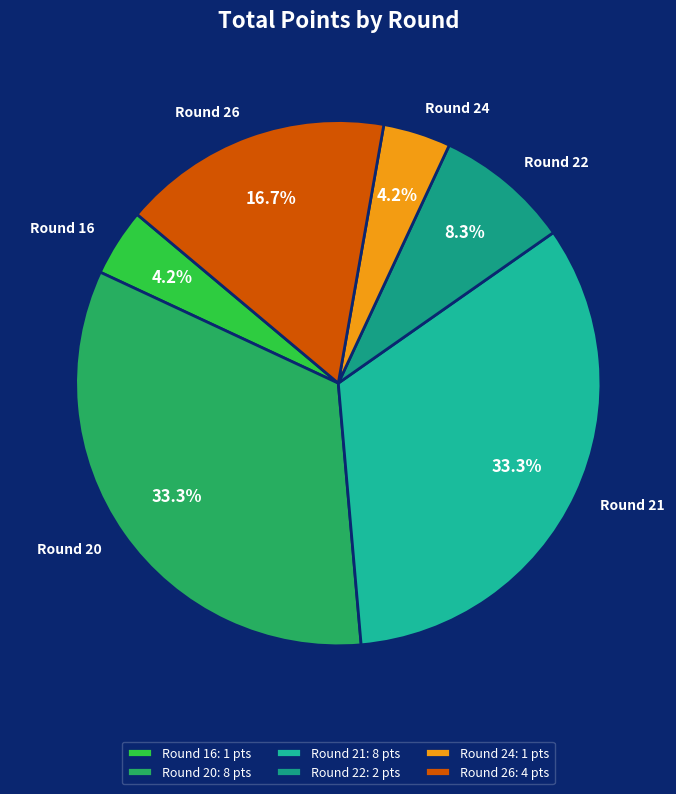

Does Round 22 account for over 50% of the chart?

No